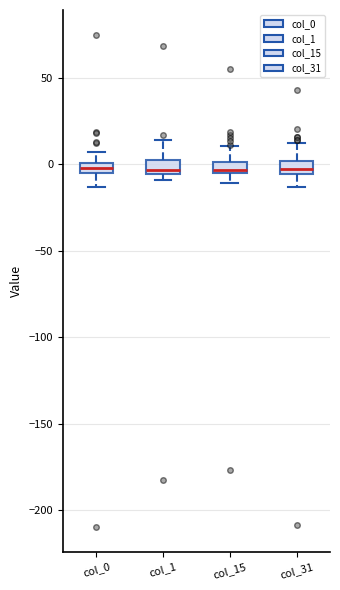

Where does the lower whisker of the box for col_0 end on the y-axis? The values are not printed on the chart, so give them approximately, as read against the axis.

-15